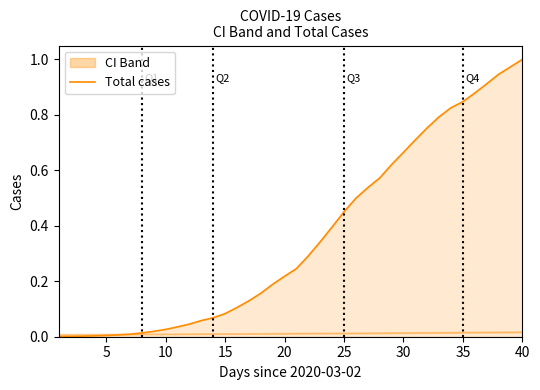

Which category has the highest value in the Total cases series?

40